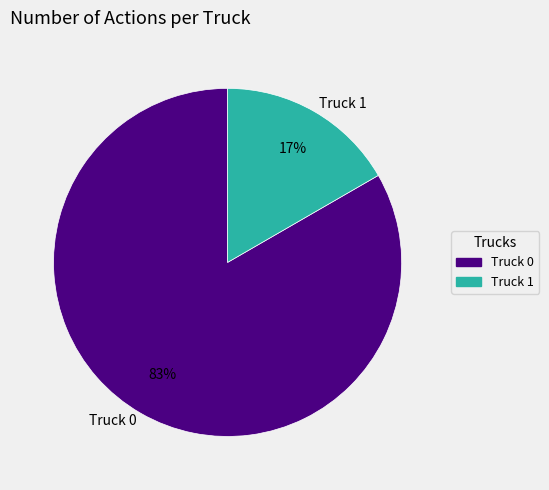

To the nearest percent, what is the average slice percentage?

50%